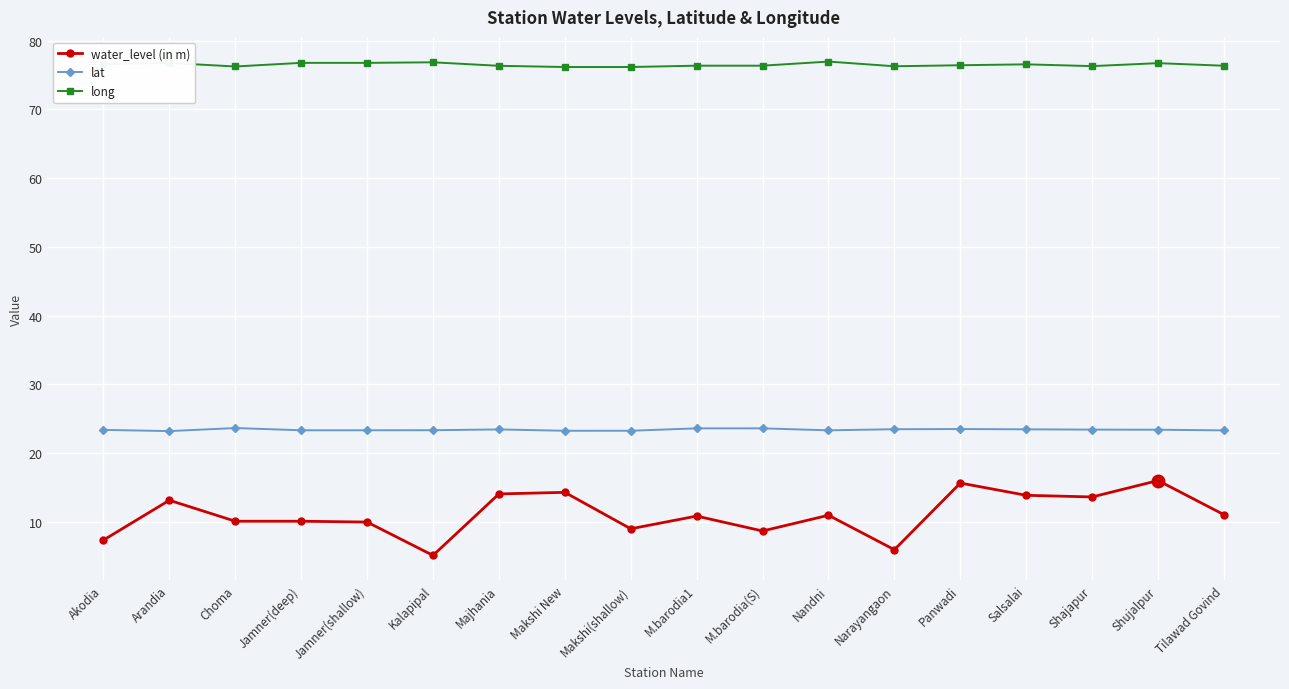

True or false: lat has more than 0 points higher than both neighbors.

True